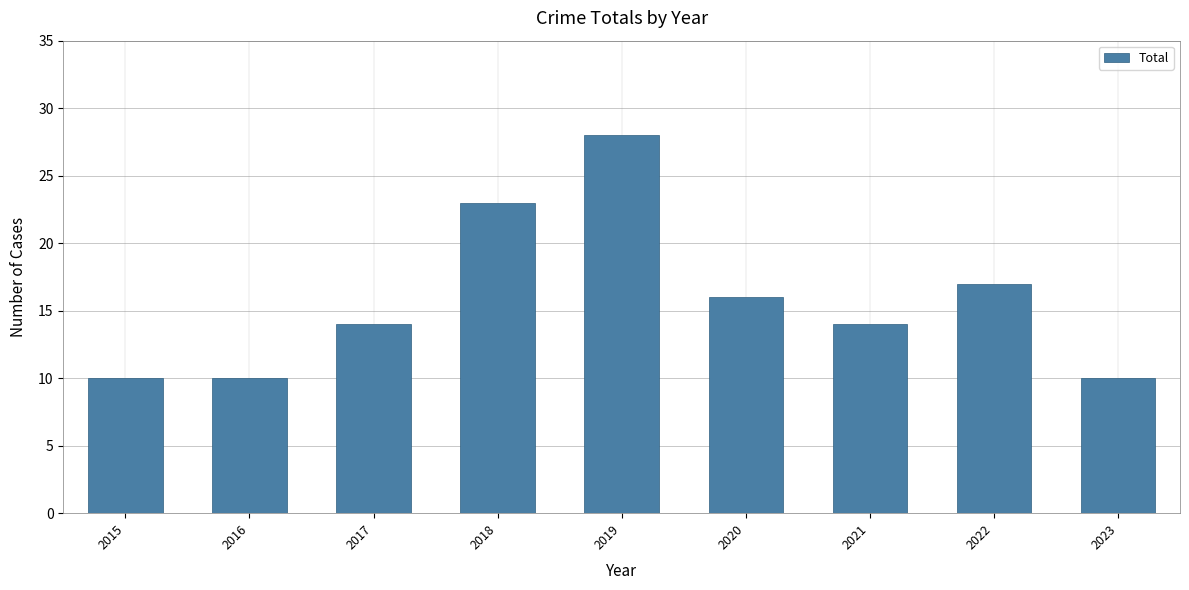

What is the value of the 1st bar from the left?

10